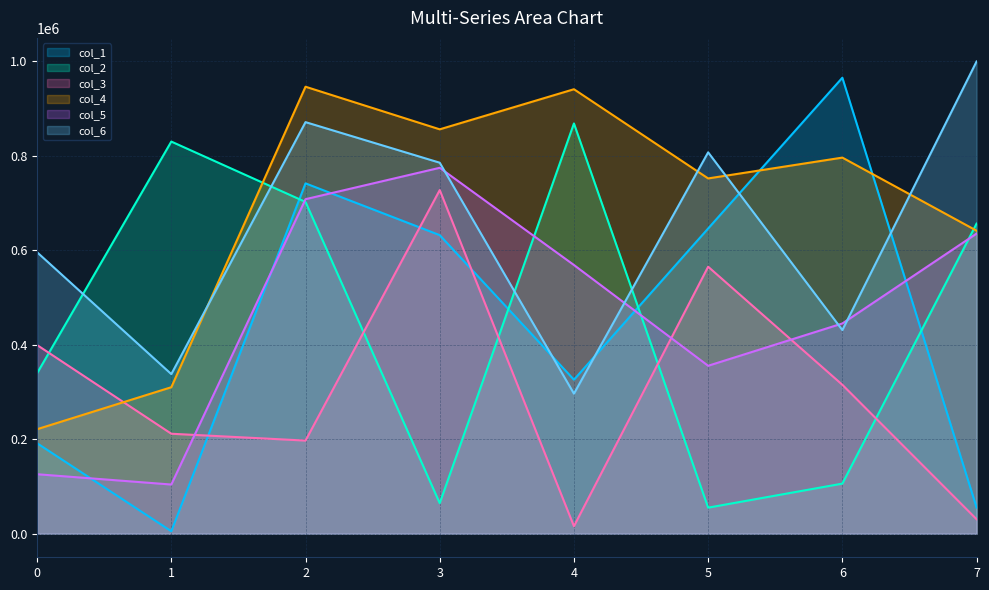

At which label is col_4 closest to 583602?

7